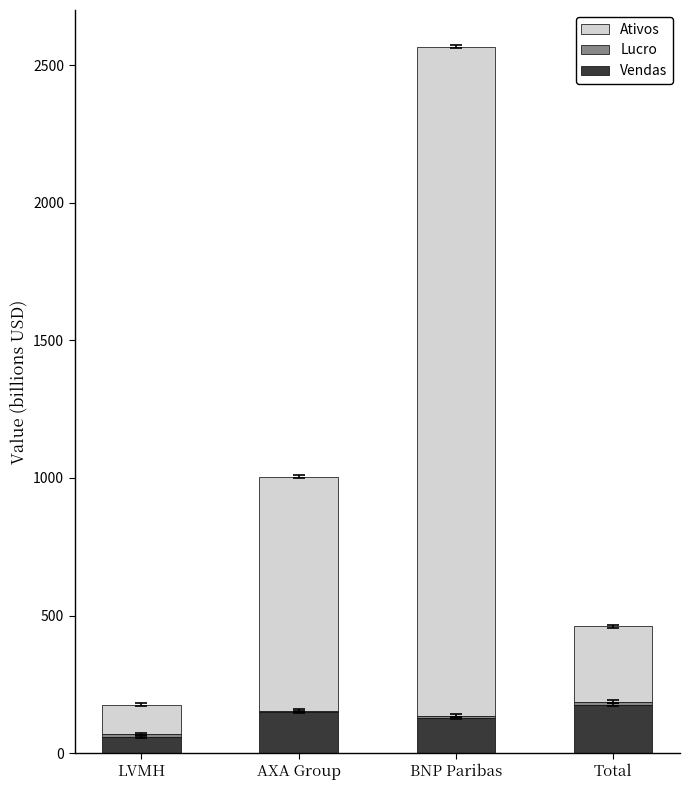

What is the sum of all Vendas values?

514.3